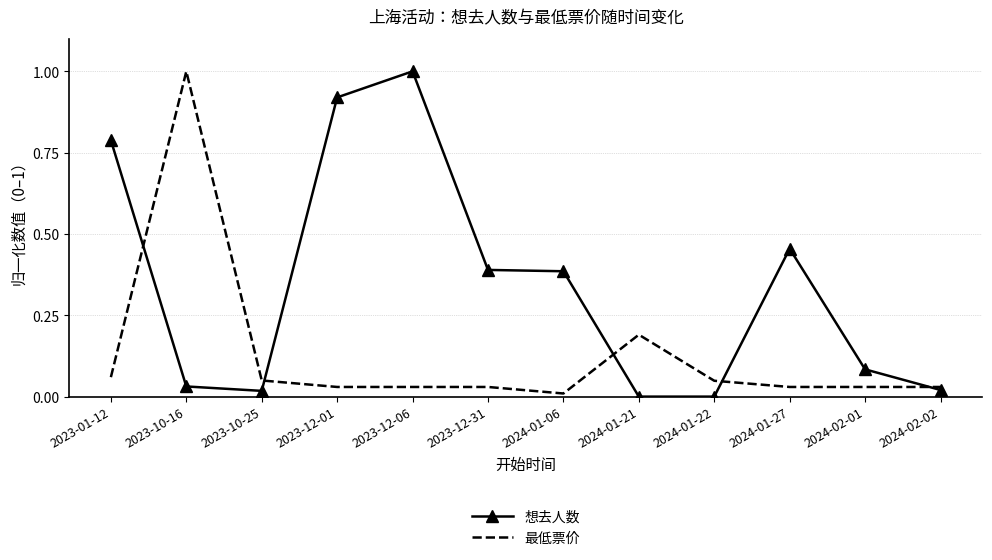

Which series has the largest total across all categories?

想去人数